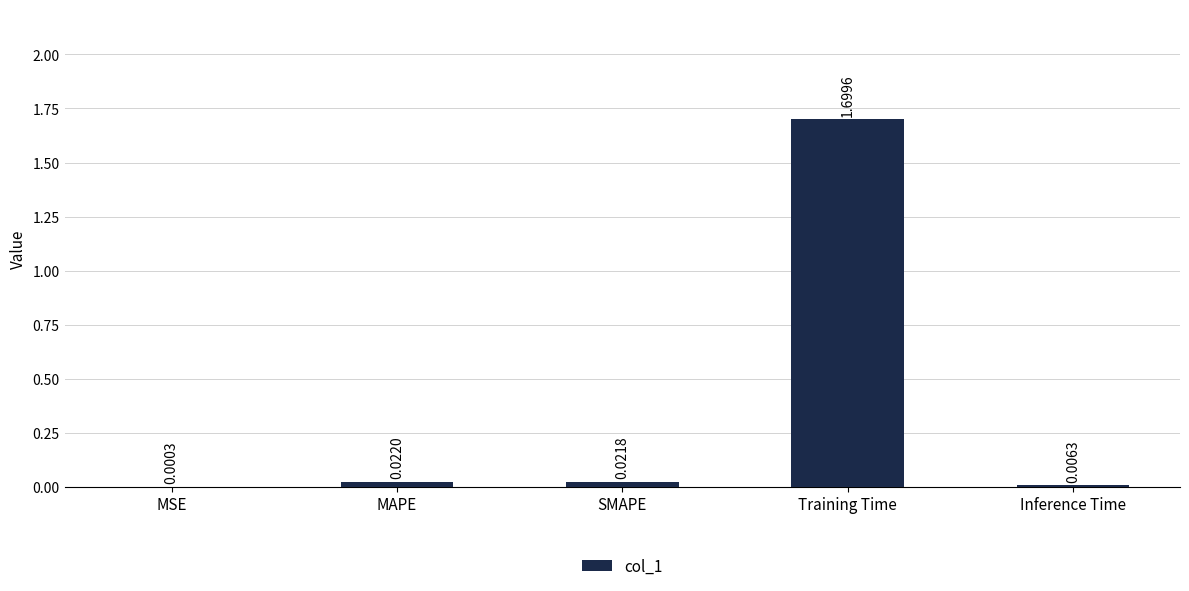

What is the change in value from MSE to Training Time?

+1.7